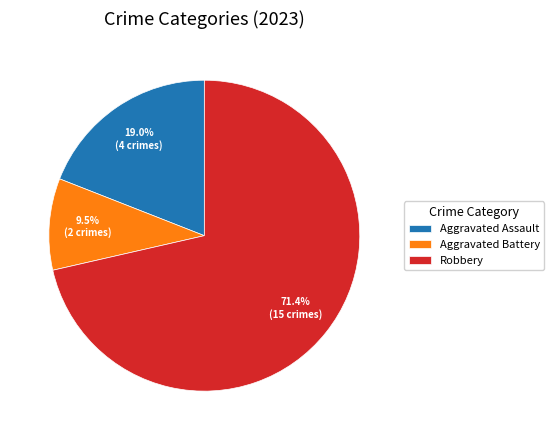

What percentage is NOT represented by Aggravated Battery?

90.5%